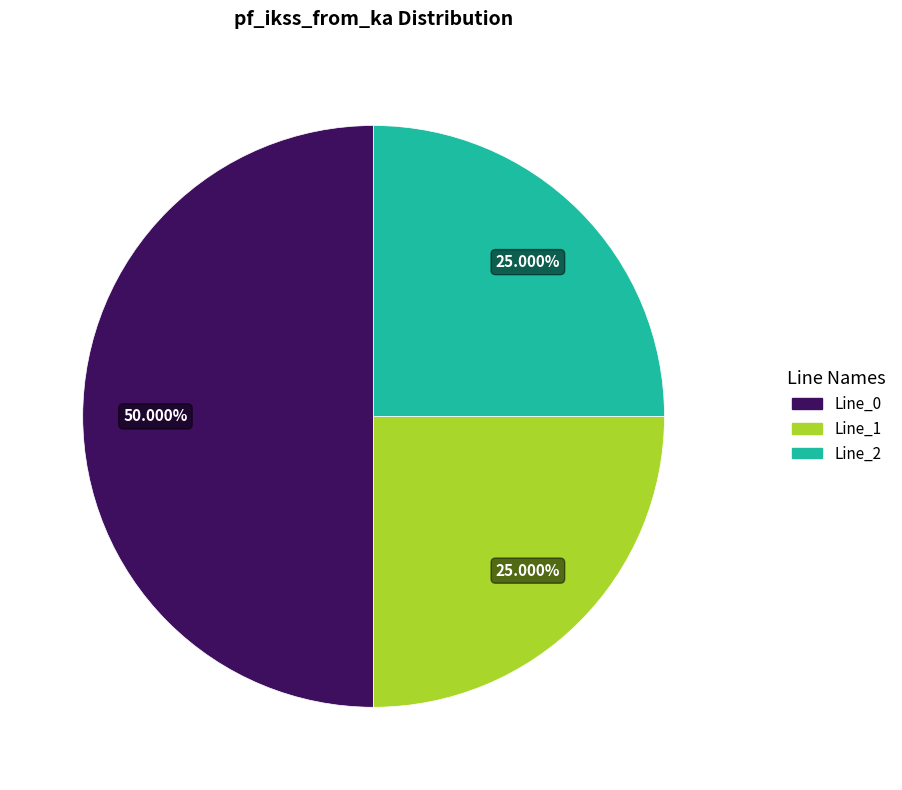

Do Line_0 and Line_2 together represent more than half of the pie?

Yes